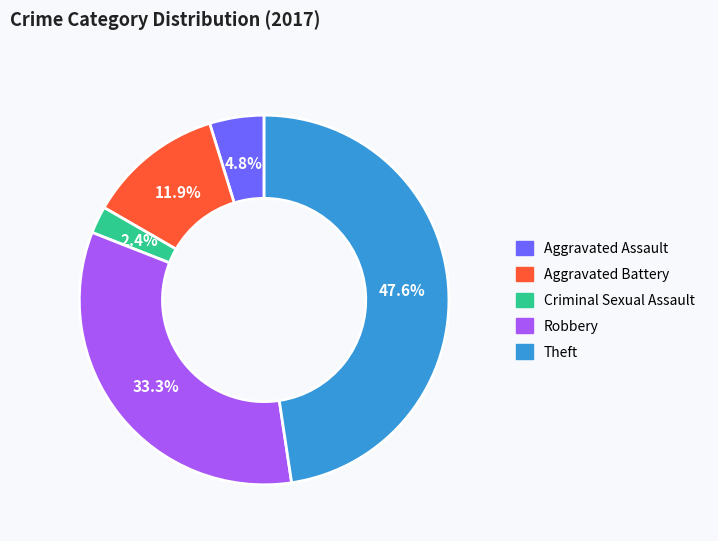

The Theft slice represents 42% of the pie. True or false?

False